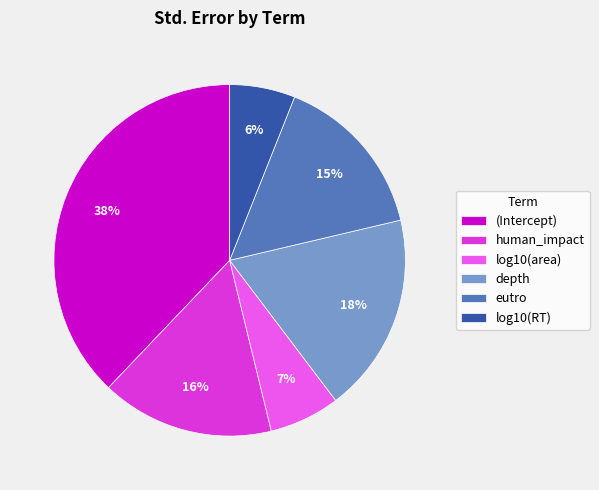

To the nearest percent, what portion does log10(area) represent?

7%